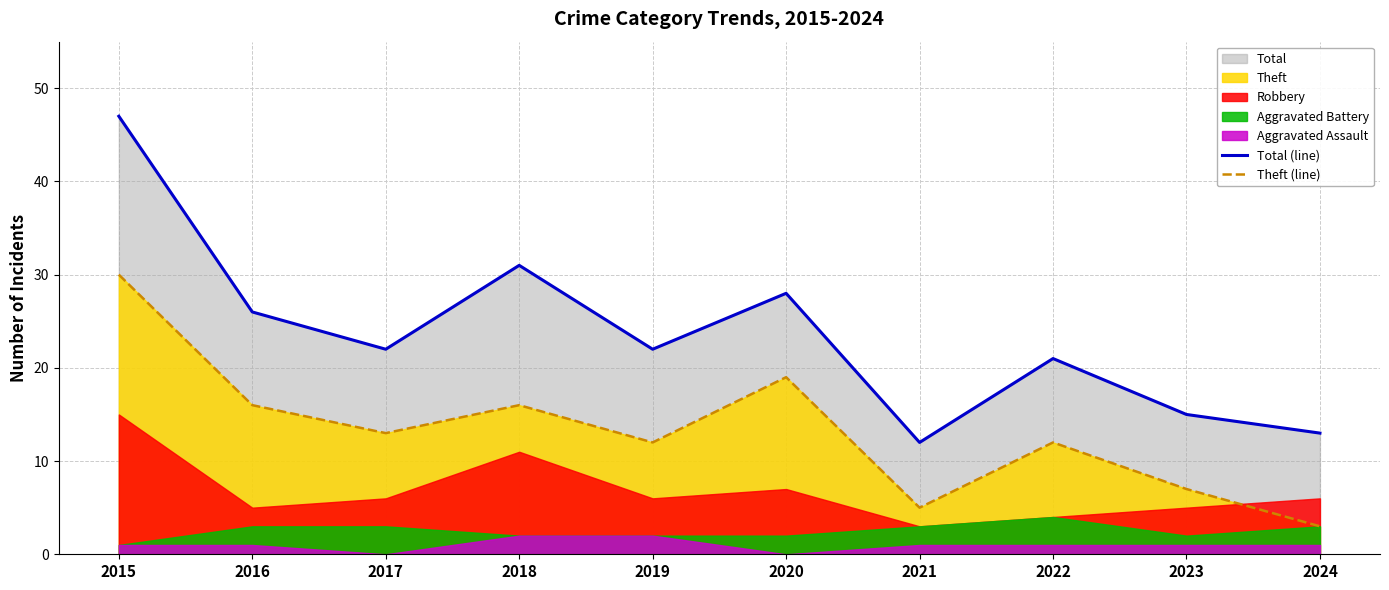

True or false: Theft (line) and Total (line) cross at least once.

False